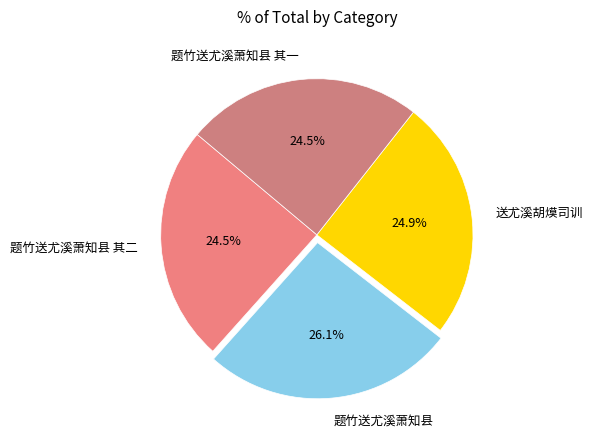

What portion of the pie excludes 送尤溪胡㷬司训?

75.1%